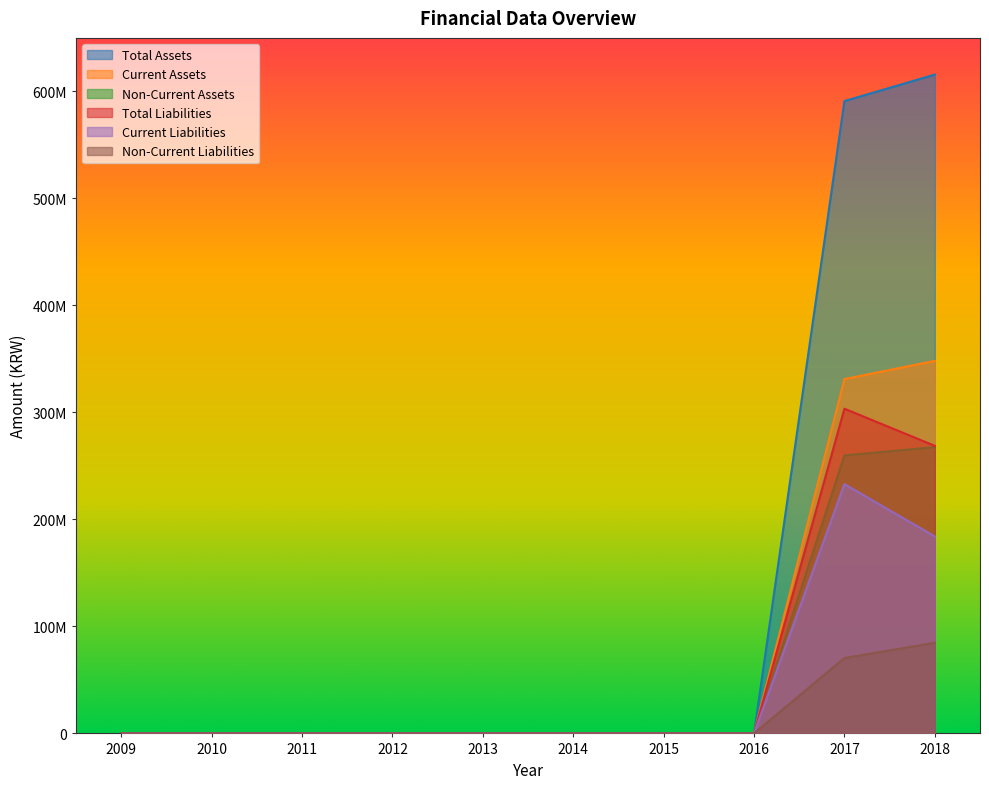

True or false: Total Liabilities and Total Assets cross at least once.

False